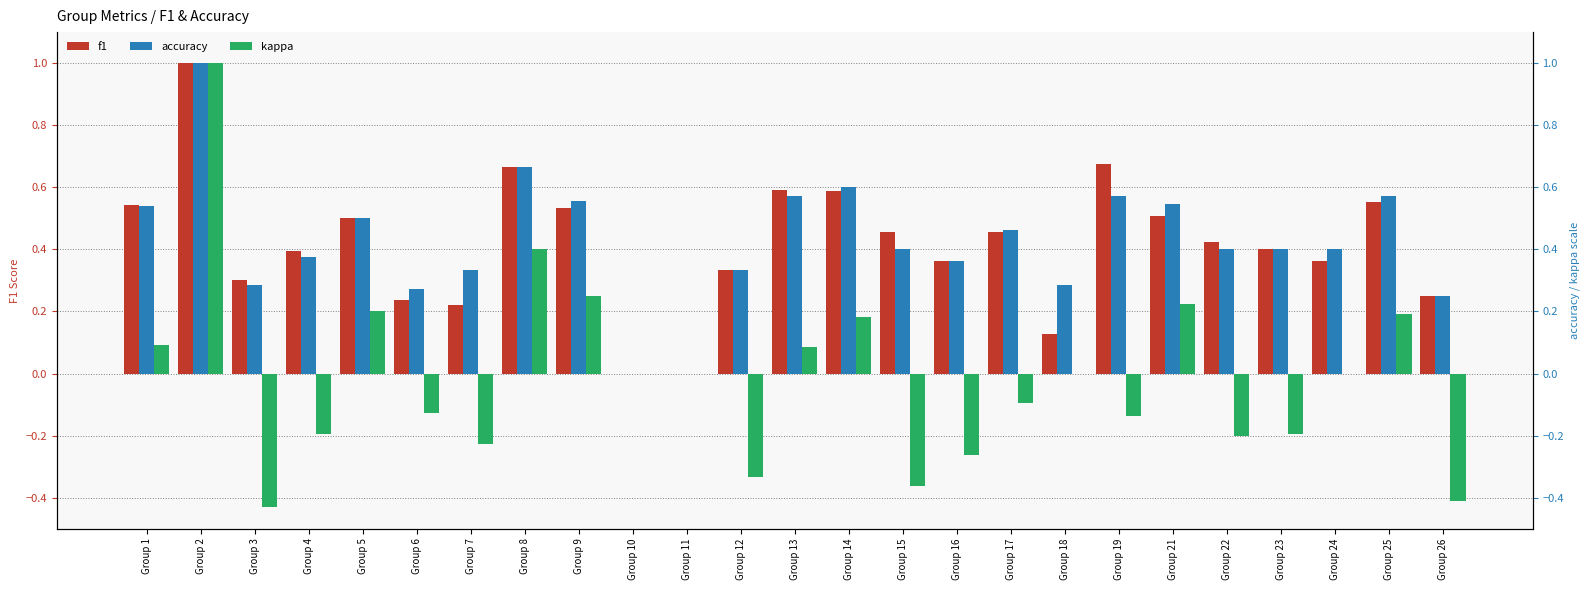

Which series has the largest total across all categories?

accuracy